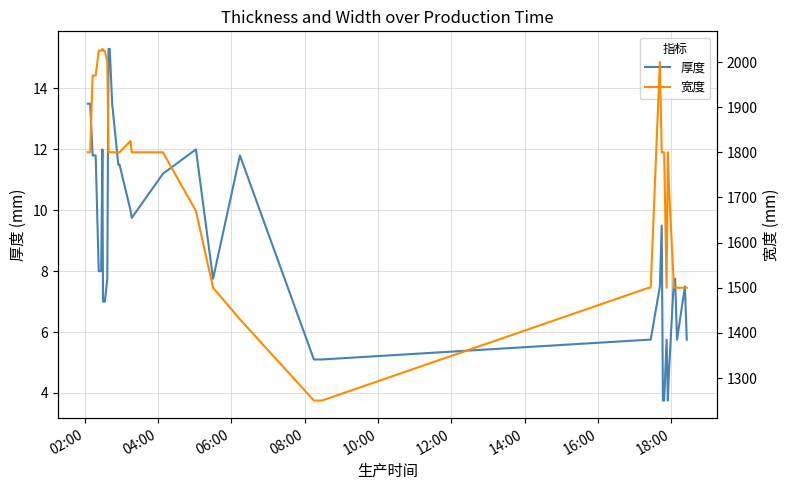

Which series has the largest total across all categories?

宽度